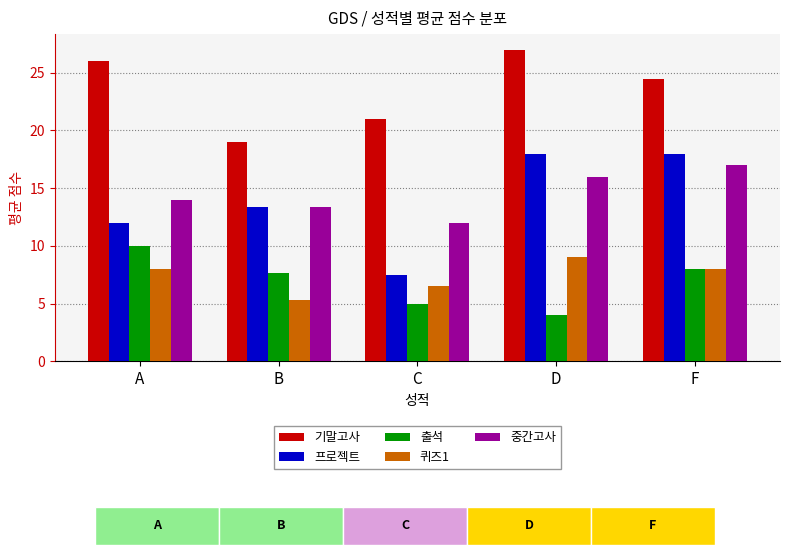

The value of 기말고사 at F is 37.2. True or false?

False